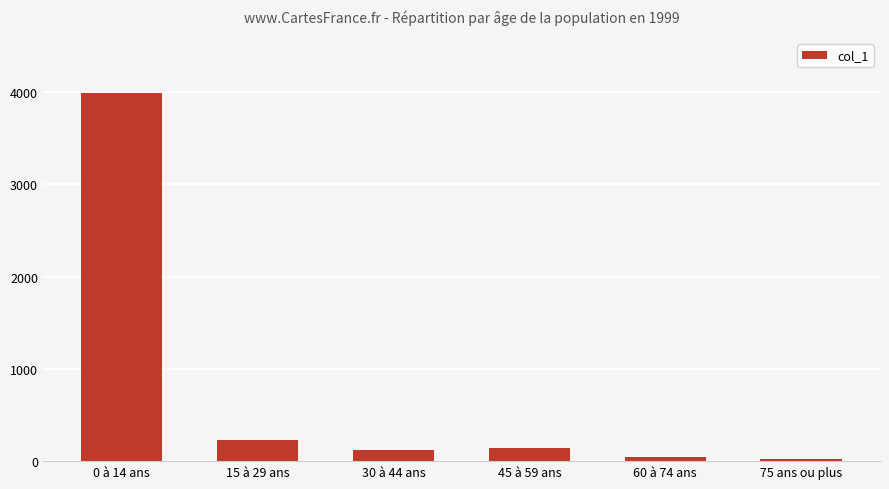

What is the sum of the values at 60 à 74 ans and 0 à 14 ans?

4032